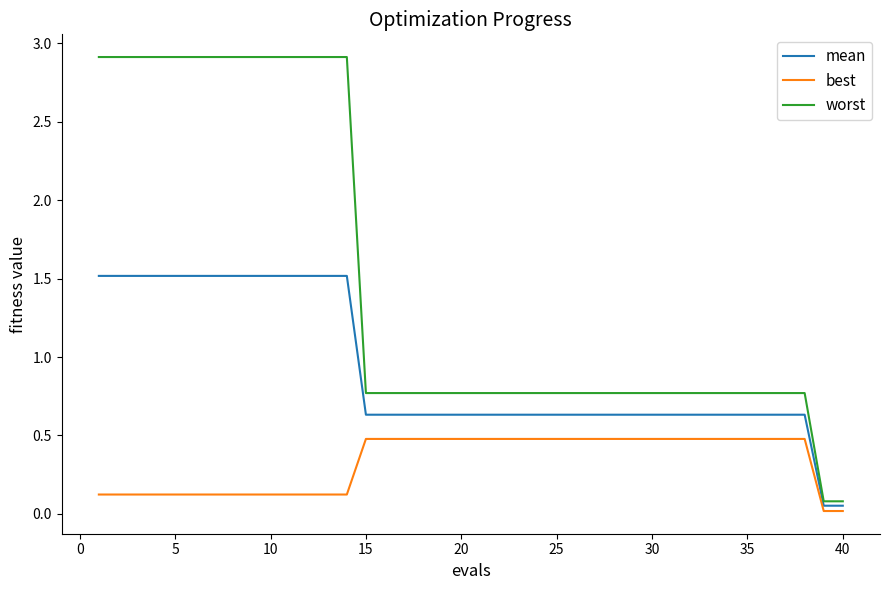

What is the maximum value for mean?

1.5